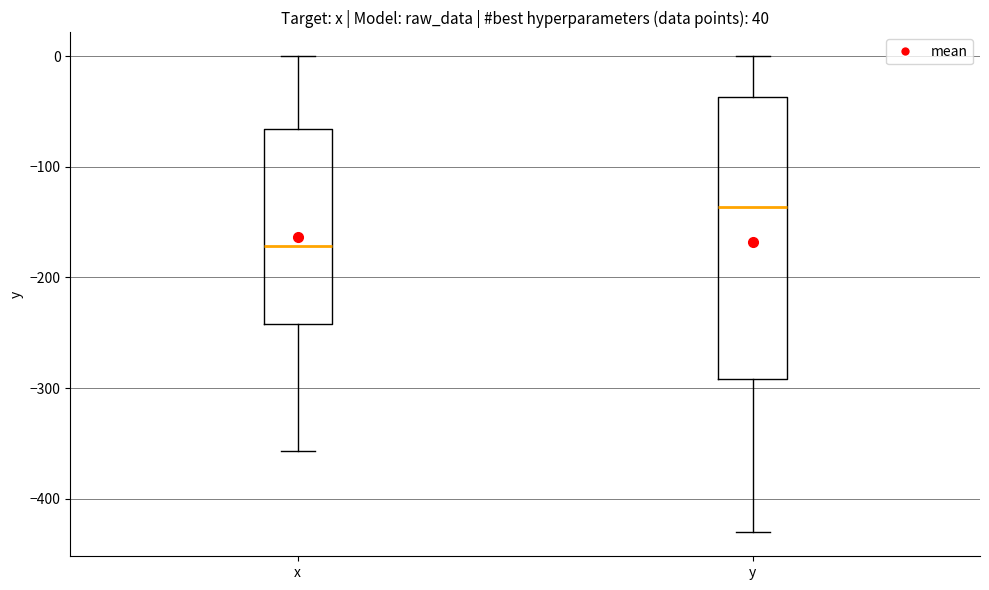

Which box's median line is the lowest?

x